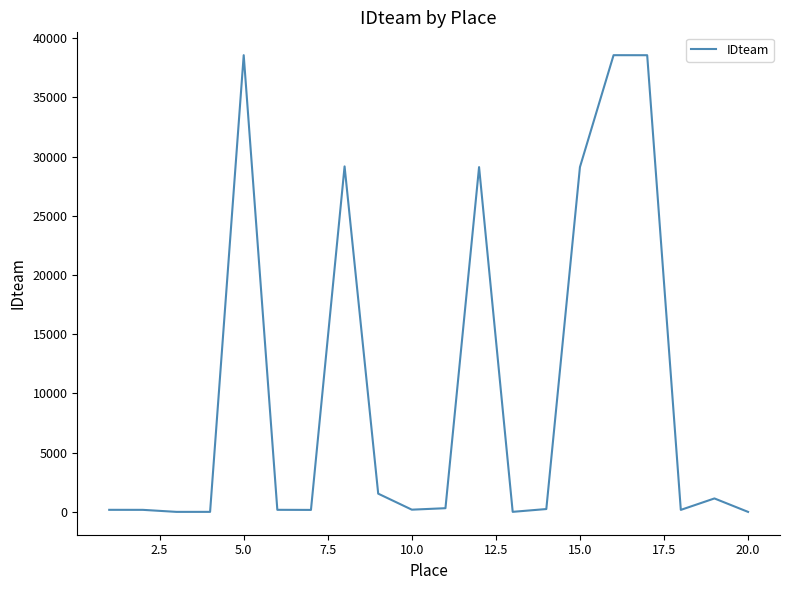

What is the difference between the maximum and minimum values?

38554